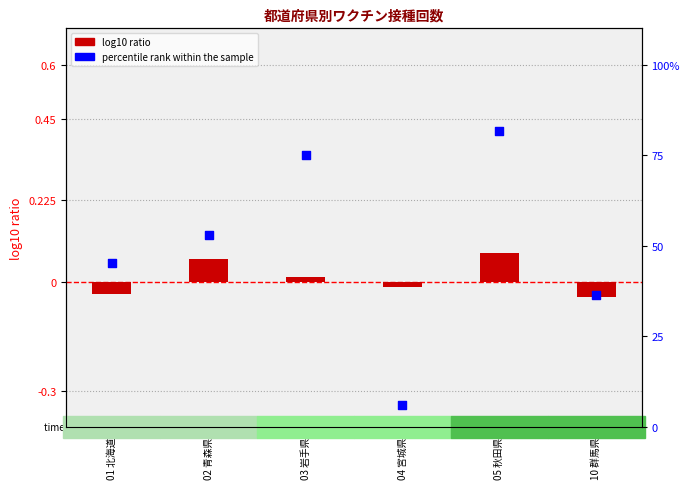

What are all the series names shown in the legend?

log10 ratio, percentile rank within the sample